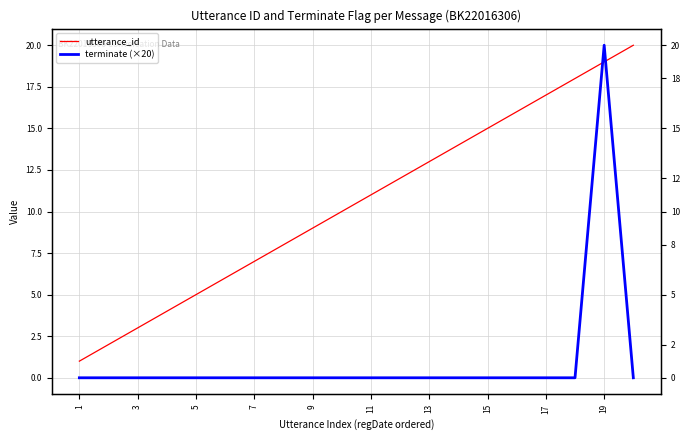

The terminate (×20) series shows 0 at 15. True or false?

True